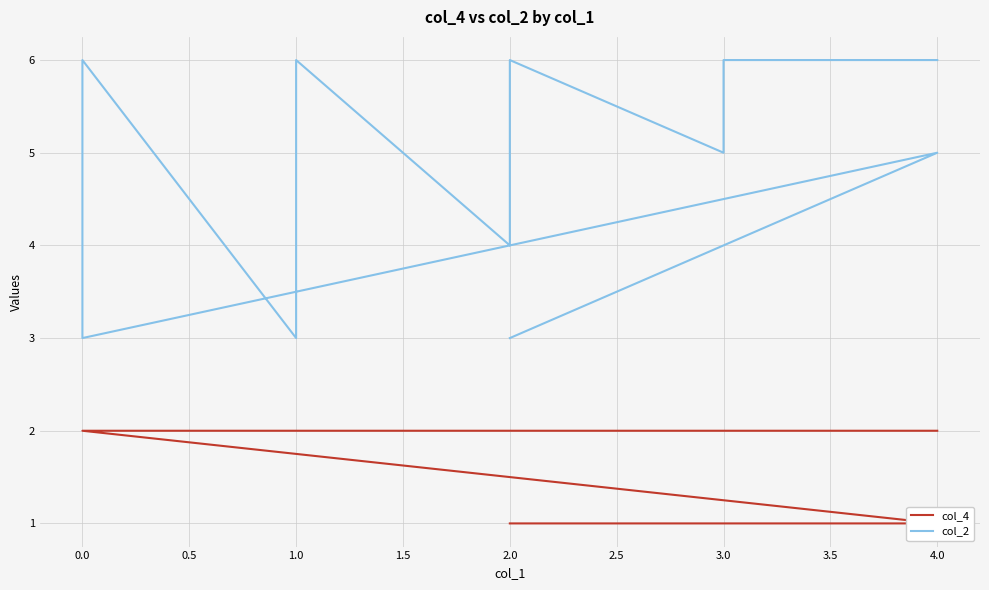

What is the average value of the col_2 series?

5